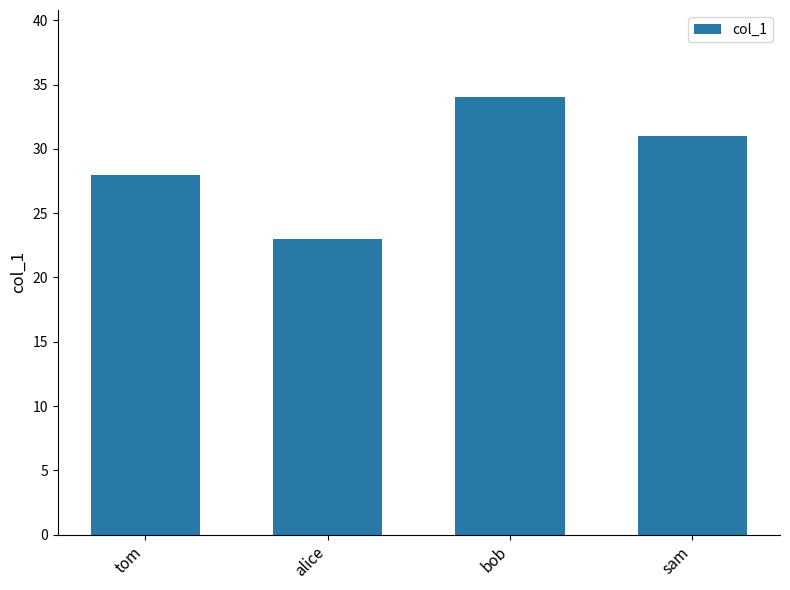

The chart shows a value of 34 at bob. True or false?

True